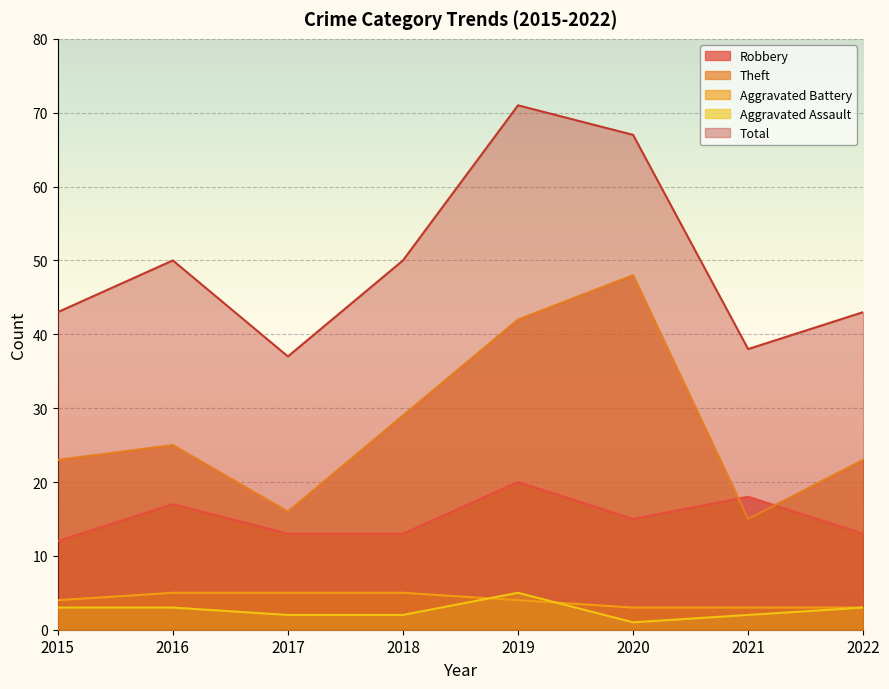

What is the value of the Aggravated Assault point at the 6th from the left?

1